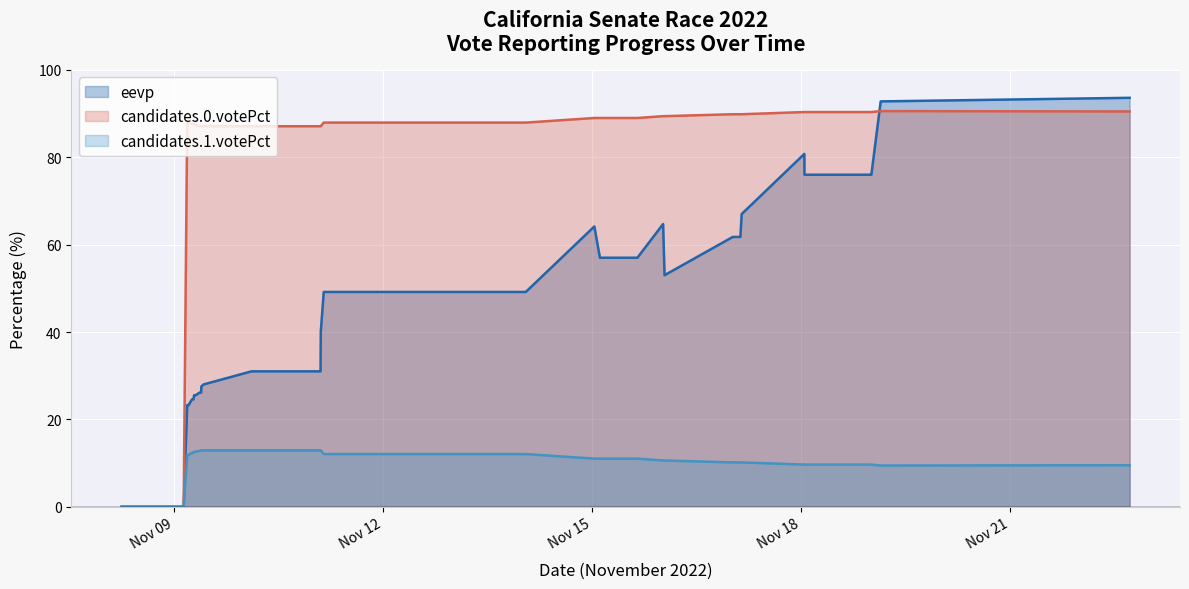

Rank the series by their average value, from lowest to highest.

candidates.1.votePct, eevp, candidates.0.votePct